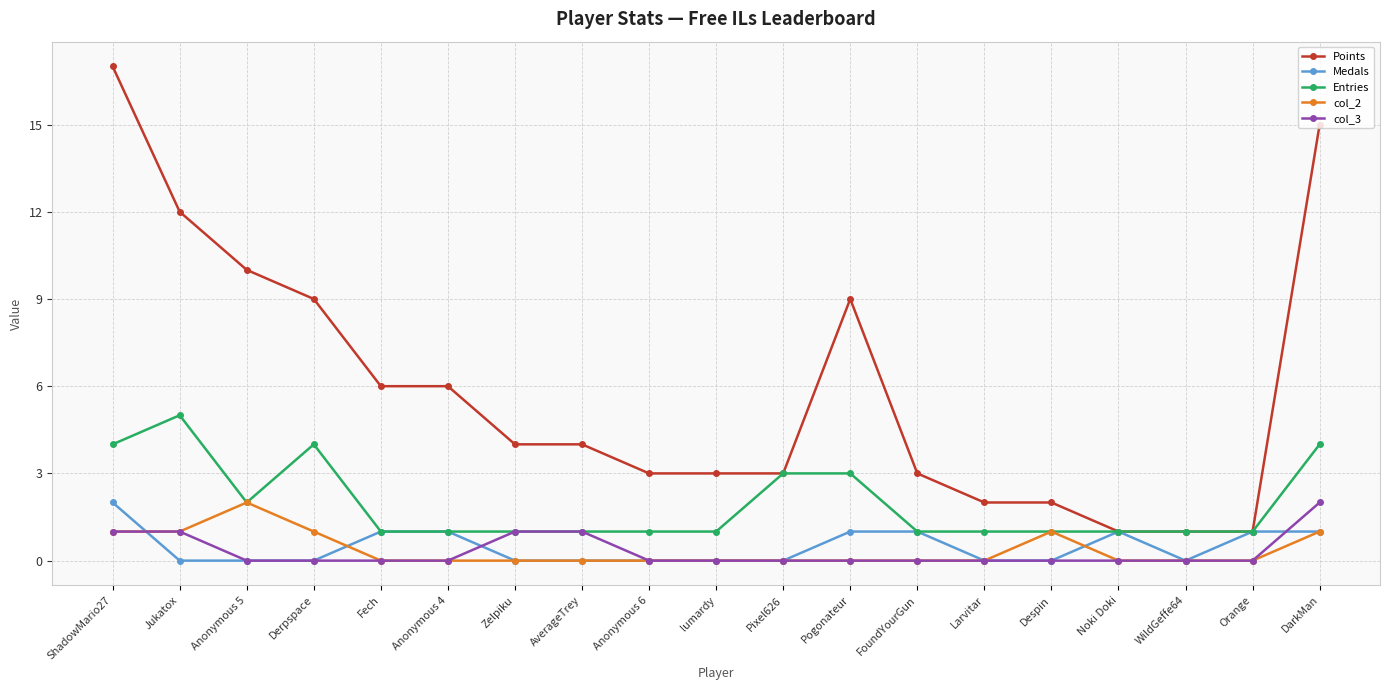

At which category is the sum across all series the highest?

ShadowMario27